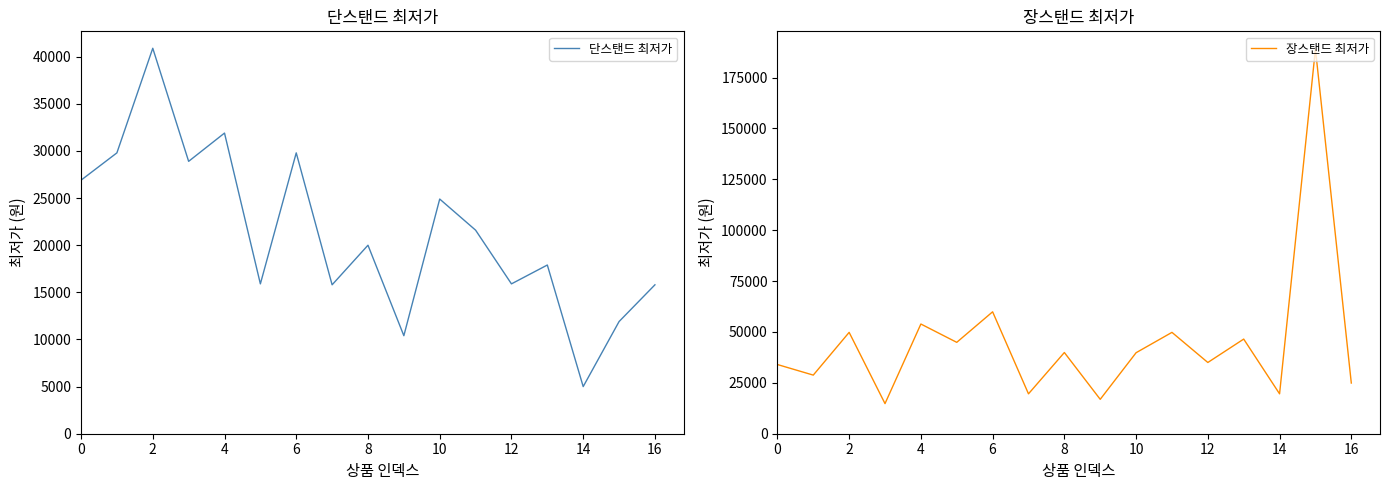

True or false: 단스탠드 최저가 and 장스탠드 최저가 cross at least once.

True